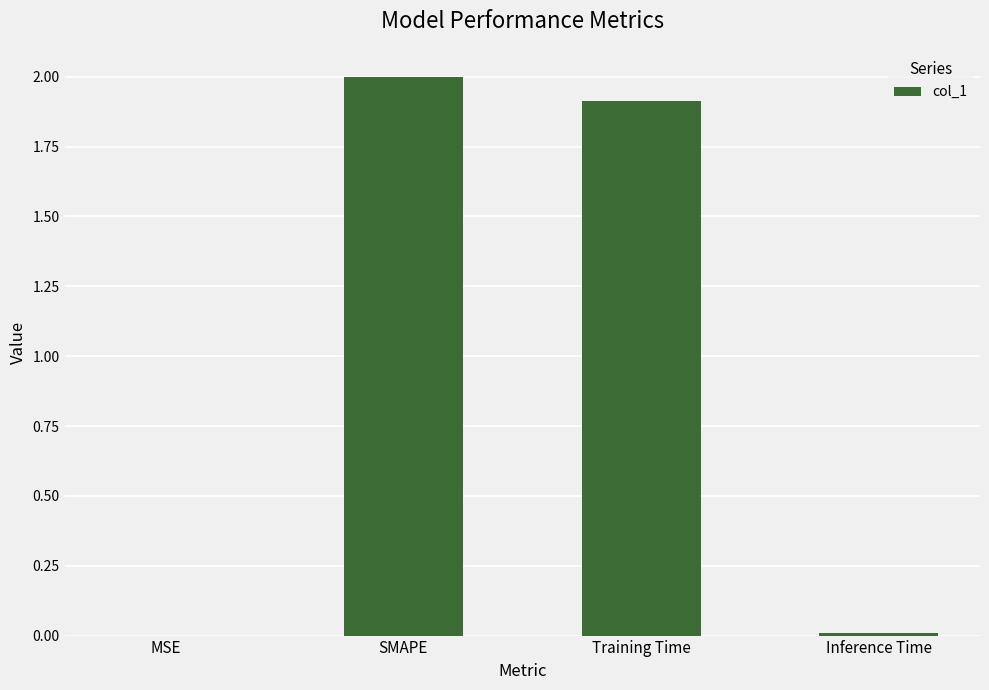

Between Inference Time and SMAPE, which is larger?

SMAPE